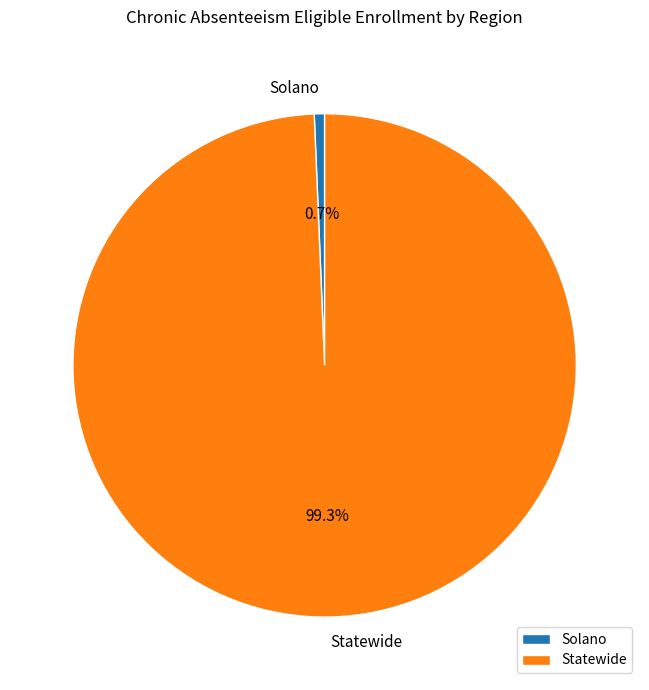

To the nearest percent, what percentage of the pie is Statewide?

99%